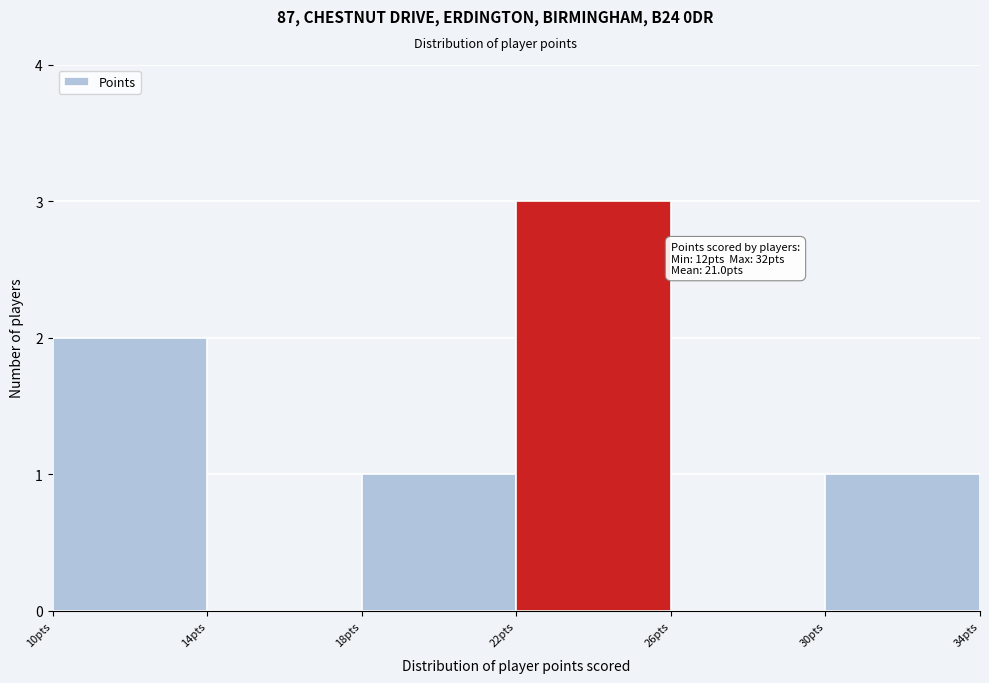

Over which range of the x-axis is the bar tallest?

22 to 26